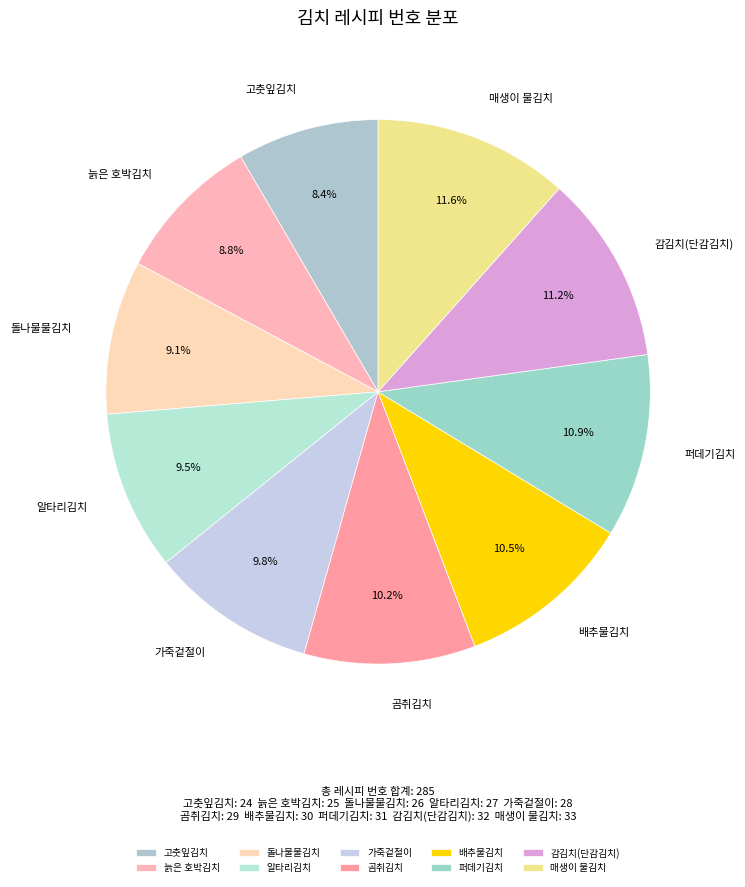

What percentage is NOT represented by 감김치(단감김치)?

88.8%